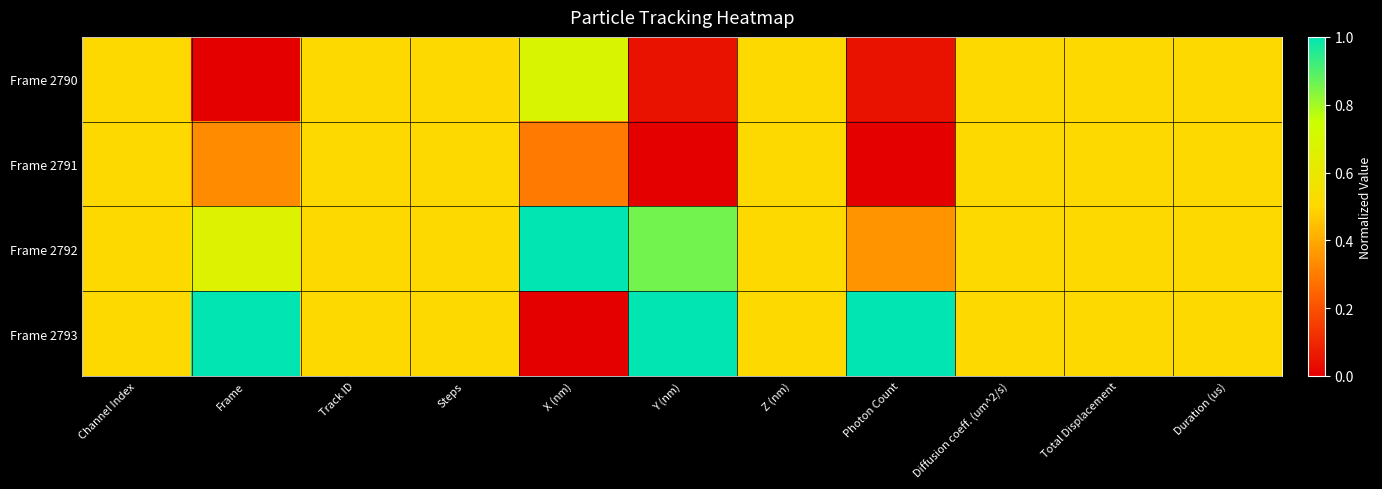

Which has a higher value, Track ID or Photon Count?

Track ID